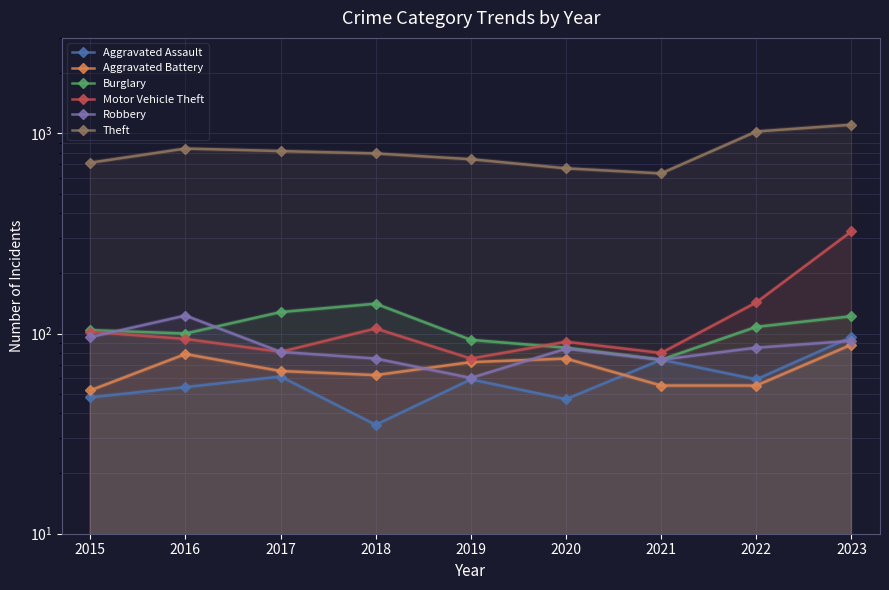

How many interior local peaks does the Aggravated Battery series have?

2